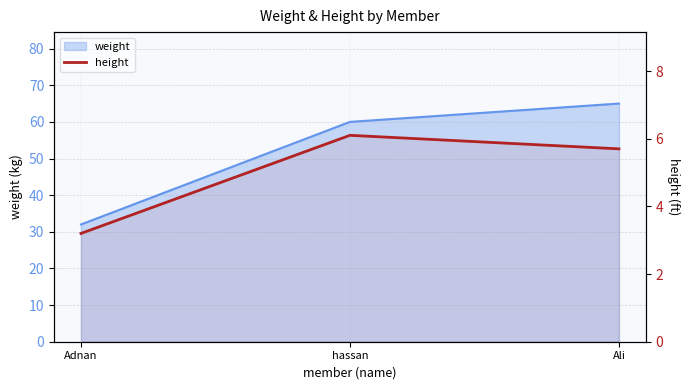

What position from the right is Ali?

1